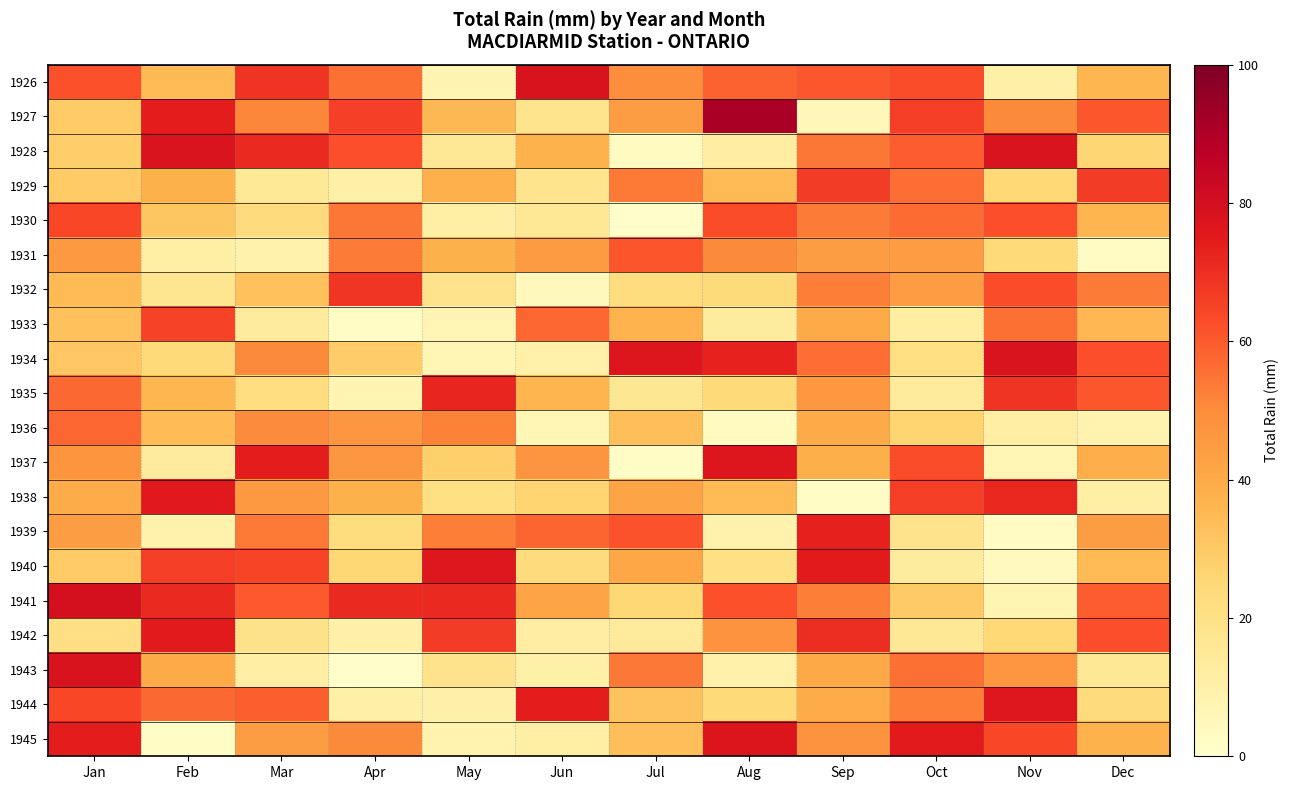

Between Oct and Apr, which is larger?

Oct